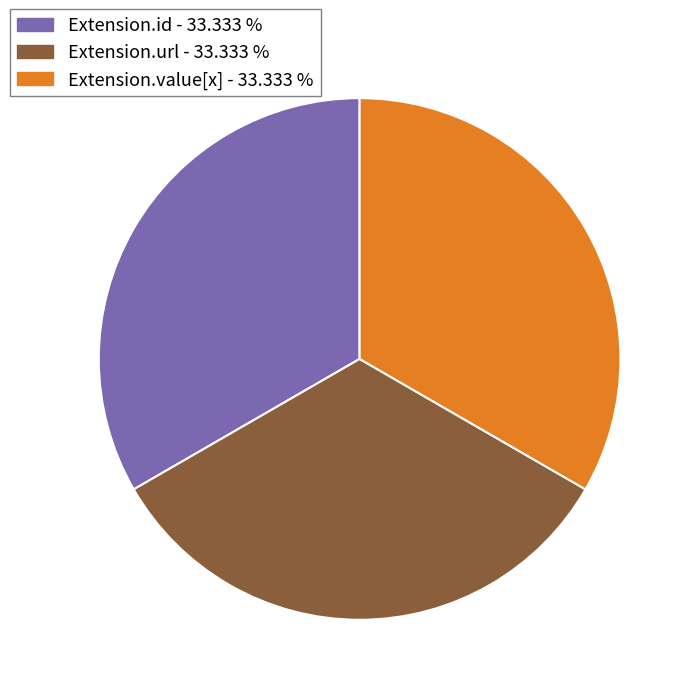

Is there a majority slice in this chart?

No